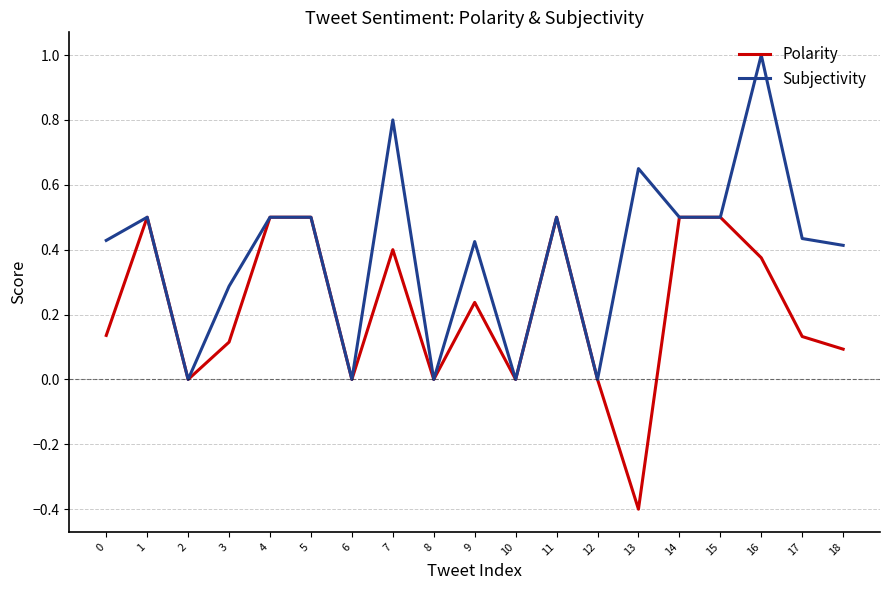

Which series has the widest spread of values?

Subjectivity